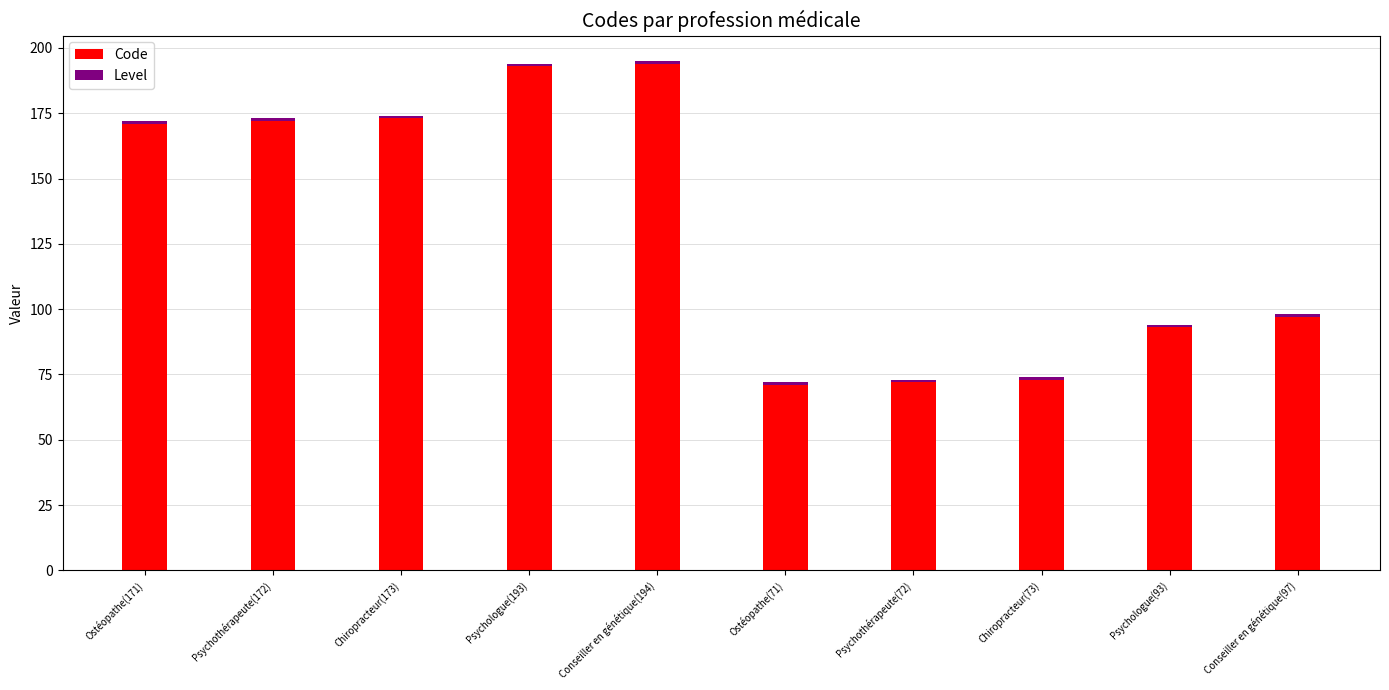

What is the difference between the maximum and minimum values in the Code series?

123